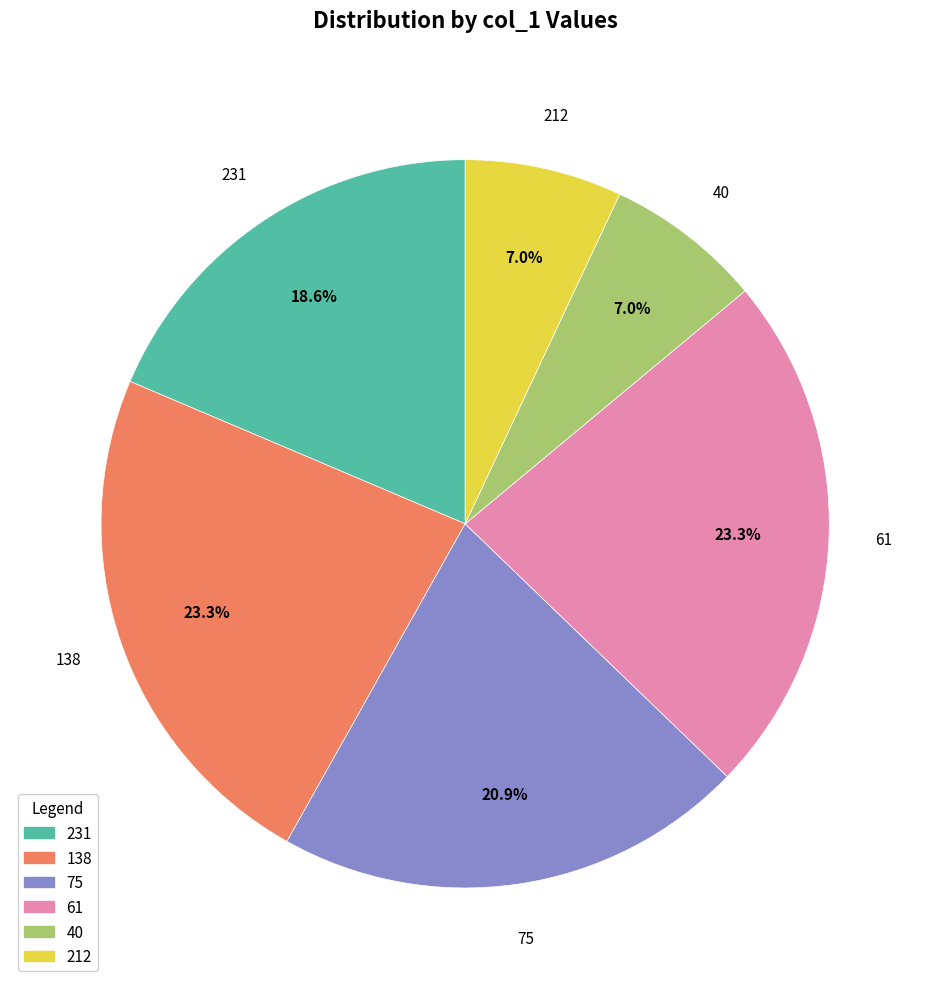

Is 212 the majority of the pie?

No